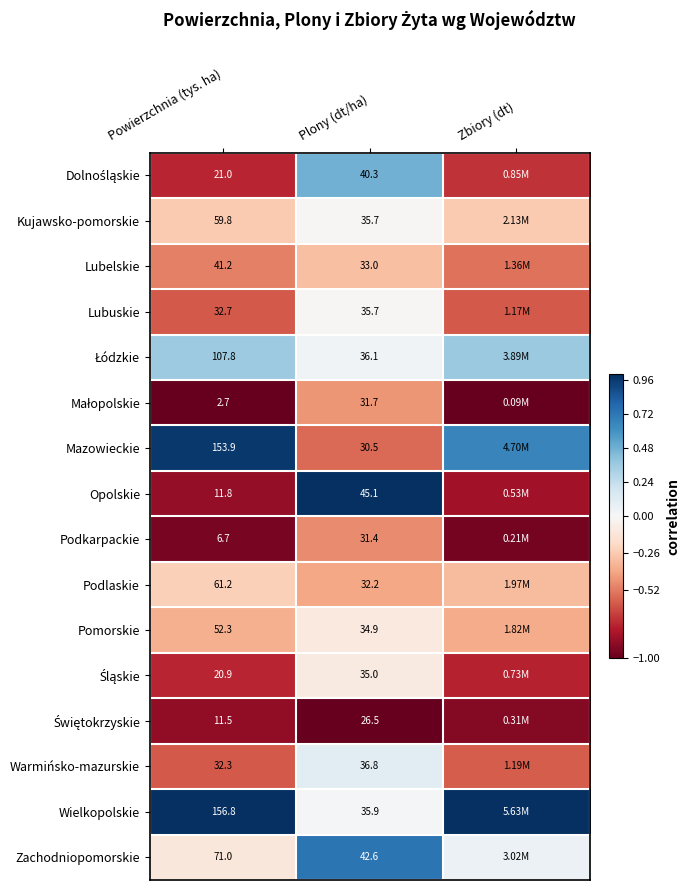

Where is Warmińsko-mazurskie nearest to the value 0?

Plony (dt/ha)